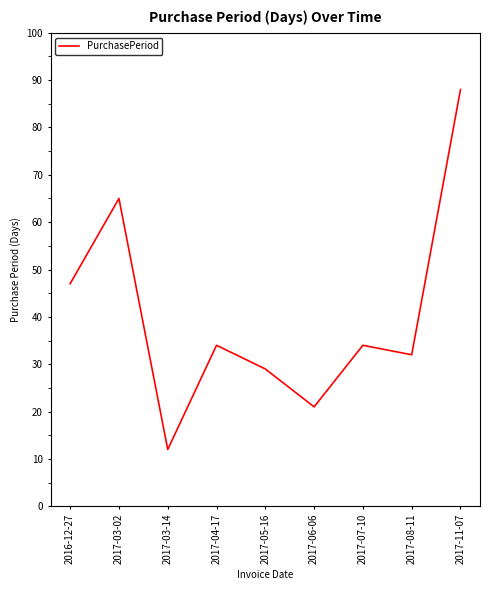

Between 2017-03-14 and 2017-04-17, which is larger?

2017-04-17